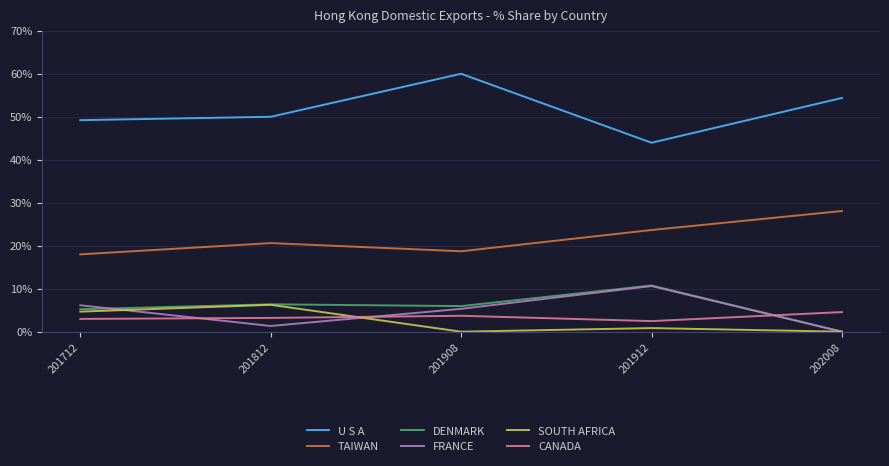

True or false: DENMARK and U S A intersect in this chart.

False